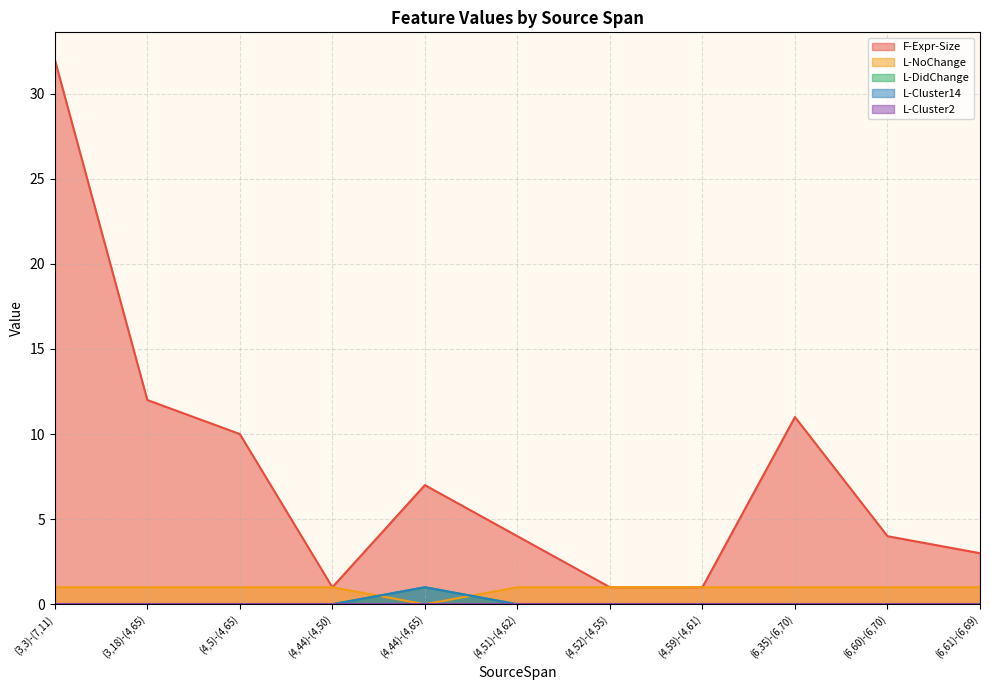

What is the label of the 8th point from the left?

(4,59)-(4,61)